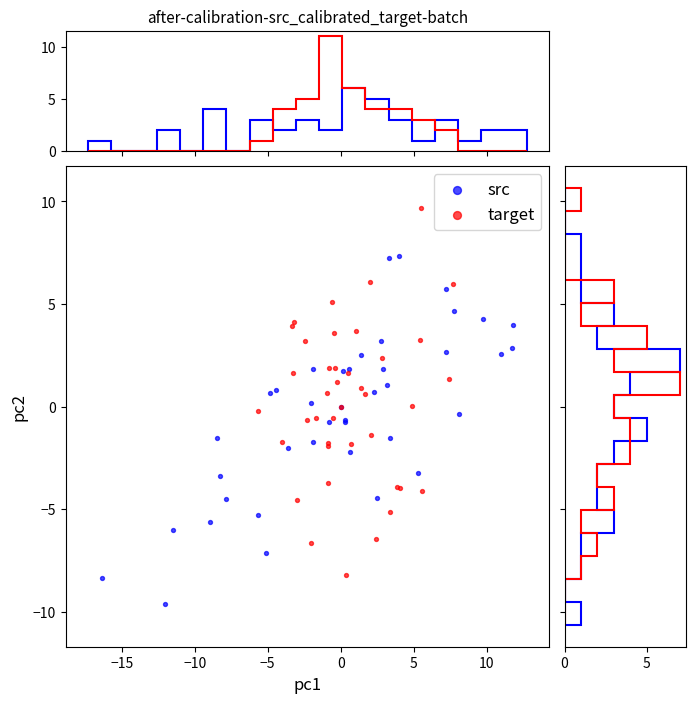

Which series reaches the minimum Y coordinate?

src